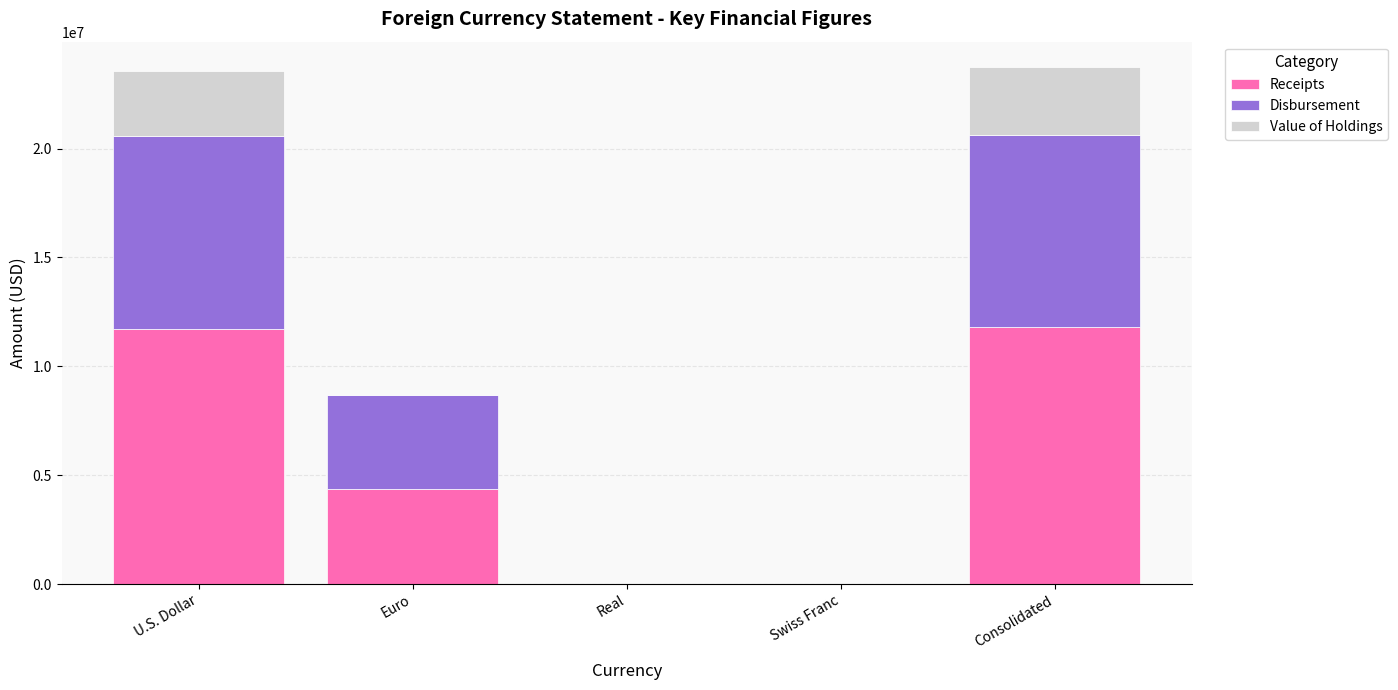

True or false: Receipts has a value of 5709294 at Euro.

False